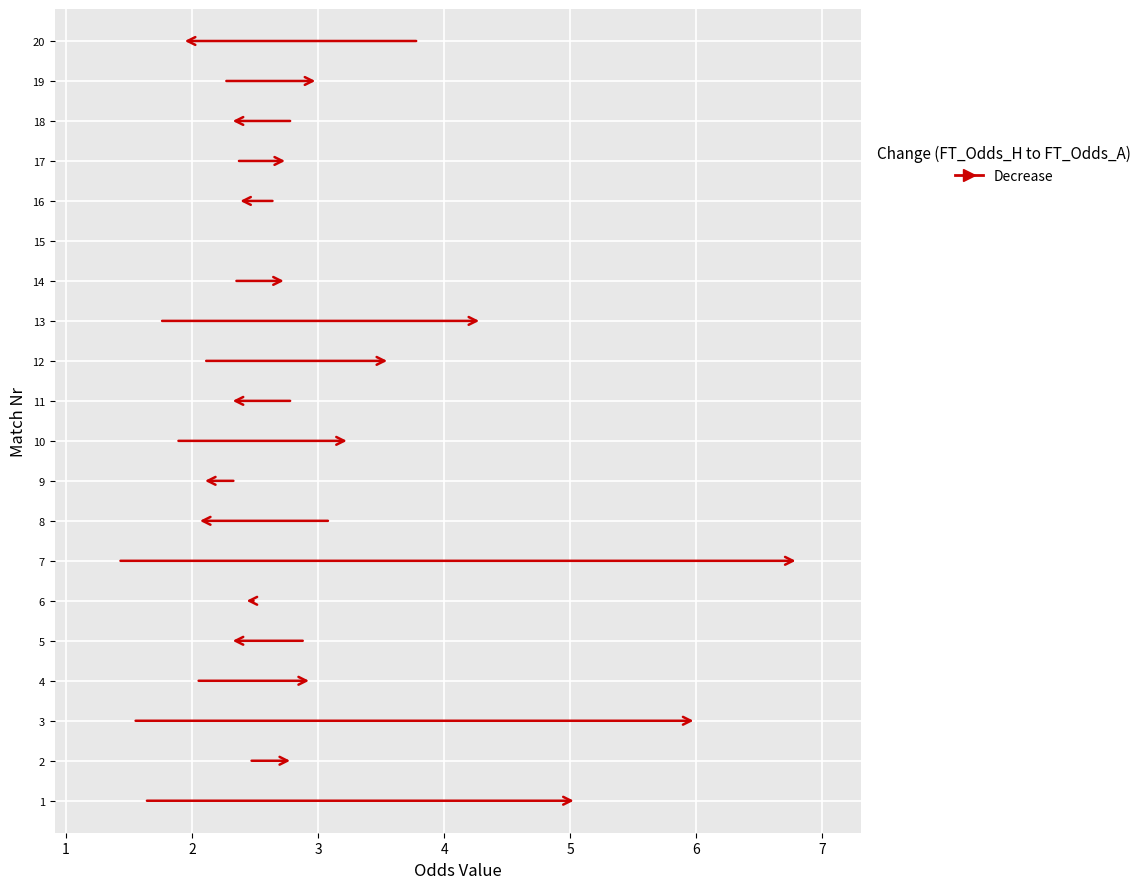

Rank the series by their average value, from lowest to highest.

FT_Odds_H, FT_Odds_A